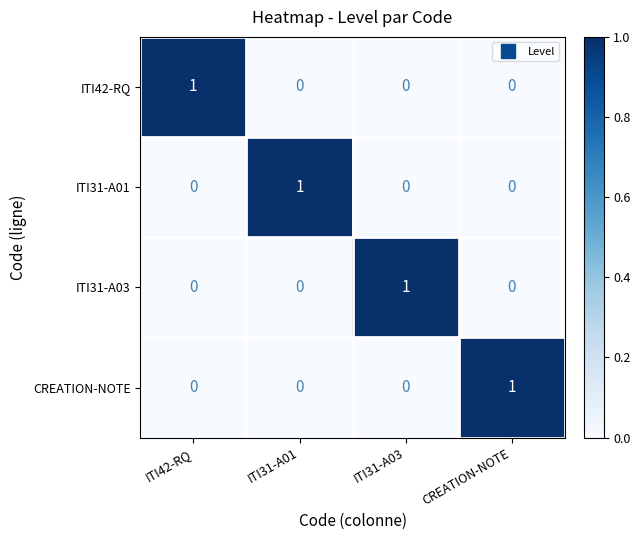

Is it true that CREATION-NOTE equals 0 at ITI42-RQ?

True